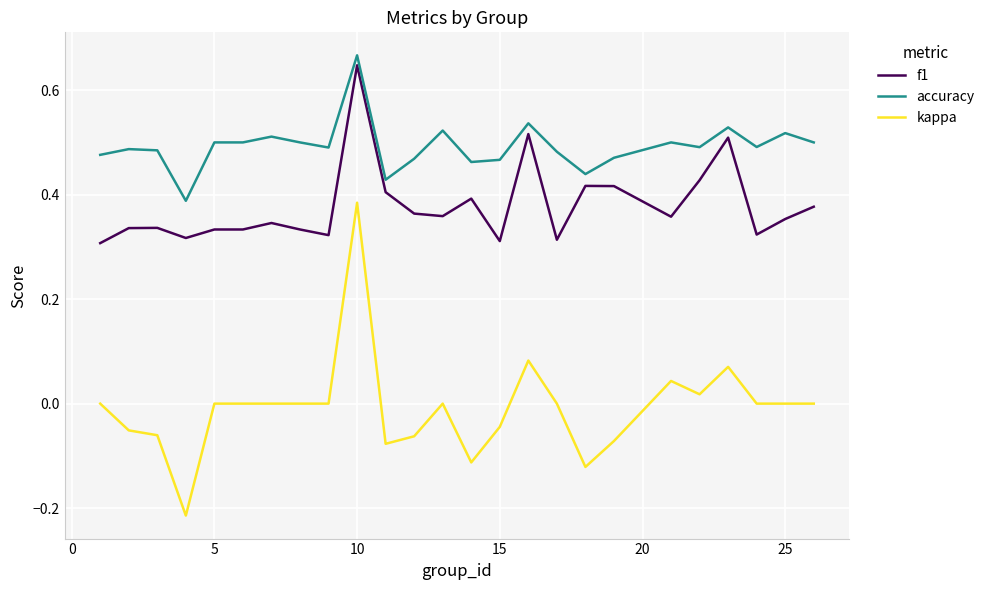

Which series has the widest spread of values?

kappa